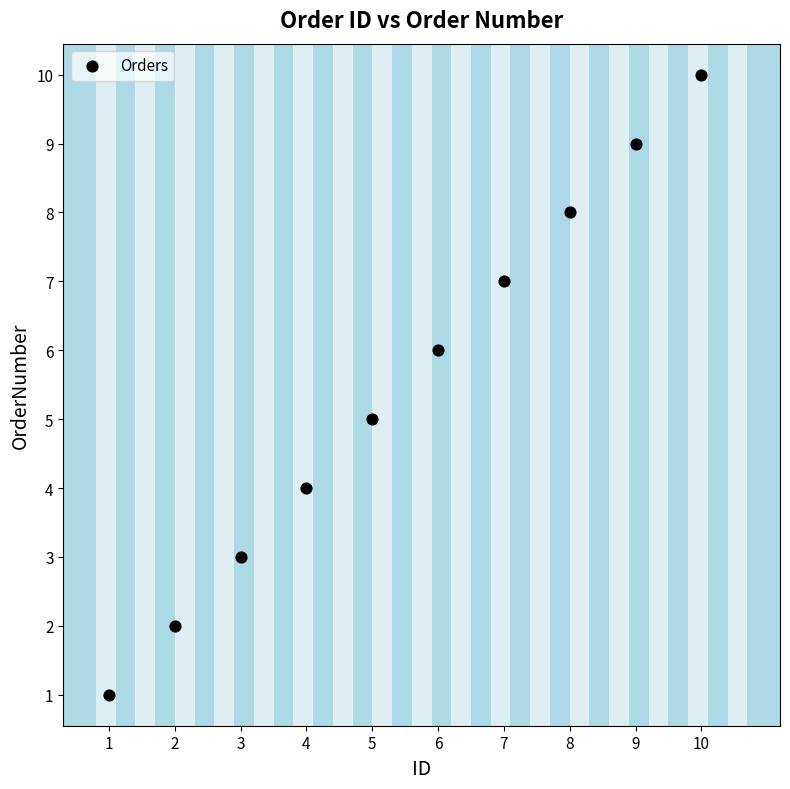

What is the range of Y values (max minus min)?

9